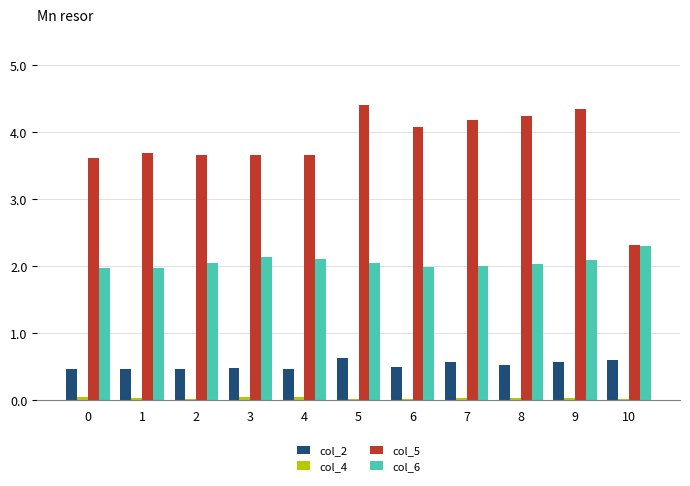

True or false: col_6 has a value of 2.0 at 8.

True